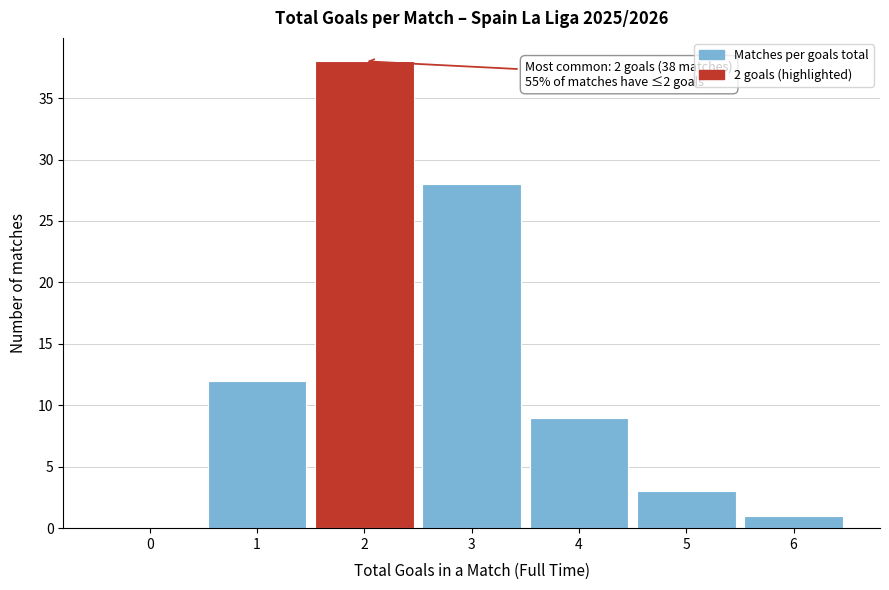

Reading left to right, extract all data points from this chart.

0=0	1=12	2=38	3=28	4=9	5=3	6=1